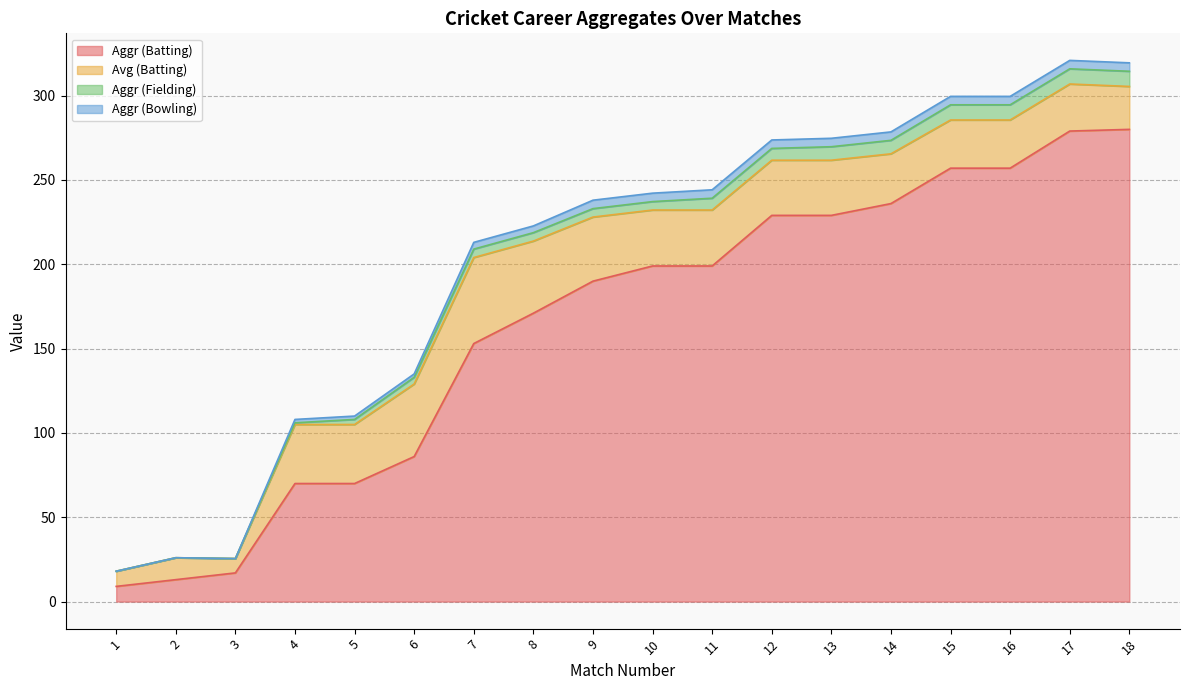

Reading right to left, transcribe all the data shown in this chart.

Aggr (Batting): 280.0	279.0	257.0	257.0	236.0	229.0	229.0	199.0	199.0	190.0	171.0	153.0	86.0	70.0	70.0	17.0	13.0	9.0
Avg (Batting): 25.4	27.9	28.6	28.6	29.5	32.7	32.7	33.2	33.2	38.0	42.8	51.0	43.0	35.0	35.0	8.5	13.0	9.0
Aggr (Fielding): 9.0	9.0	9.0	9.0	8.0	8.0	7.0	7.0	5.0	5.0	5.0	5.0	4.0	3.0	1.0	0.0	0.0	0.0
Aggr (Bowling): 5.0	5.0	5.0	5.0	5.0	5.0	5.0	5.0	5.0	5.0	4.0	4.0	2.0	2.0	2.0	0.0	0.0	0.0